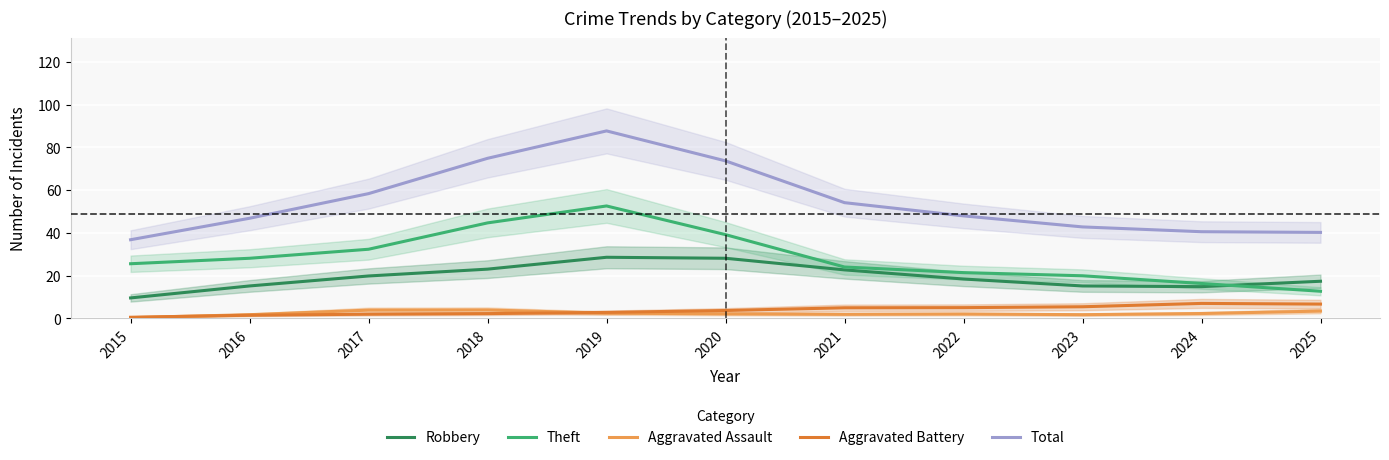

Which series changed the most between 2016 and 2019?

Total